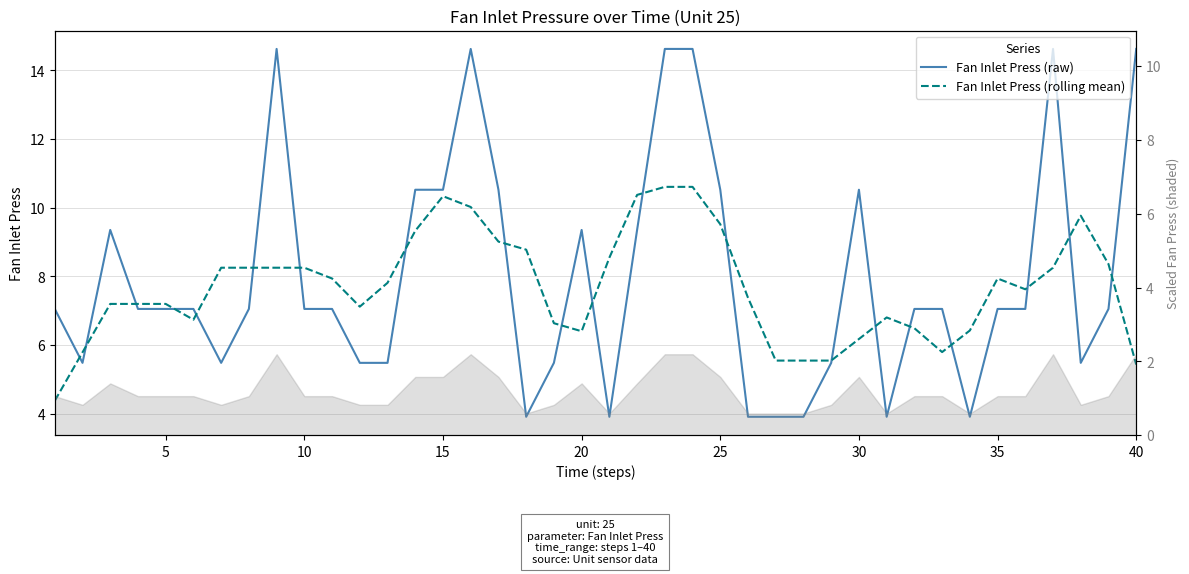

The Fan Inlet Press (raw) series shows 2.0 at 20. True or false?

False